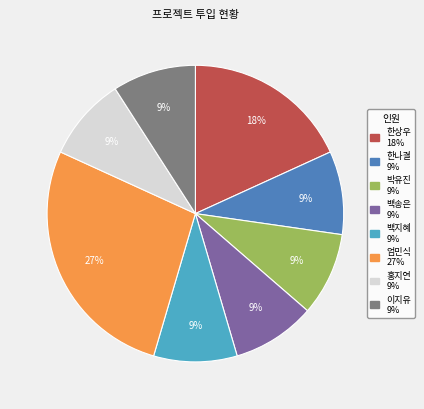

To the nearest percent, what is the difference between the largest and smallest slice percentages?

18%